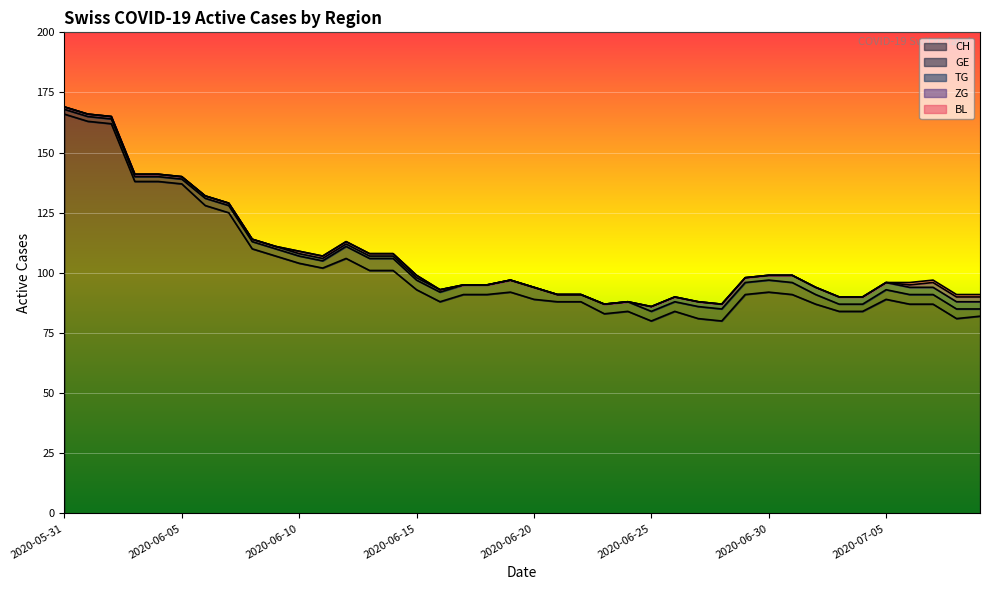

What is the sum of all BL values?

4